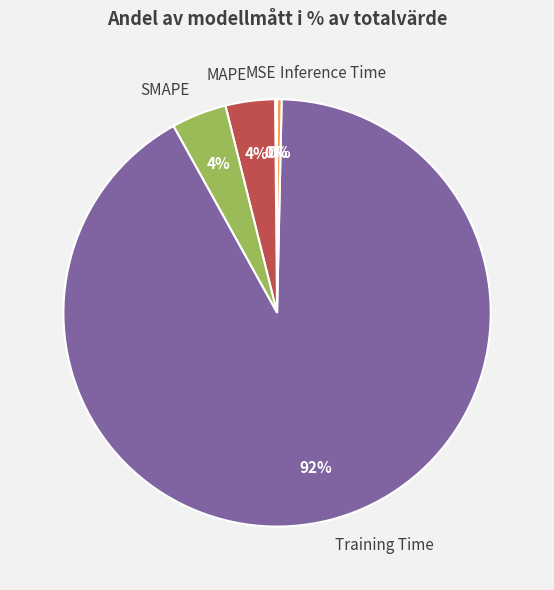

To the nearest percent, what is the average slice percentage?

20%